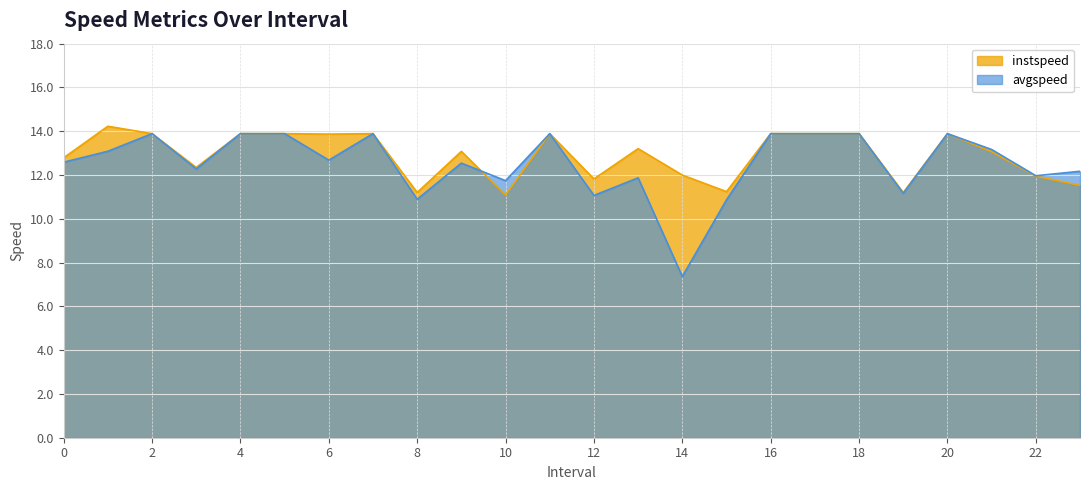

Which series changed the most between 13.0 and 16.0?

avgspeed